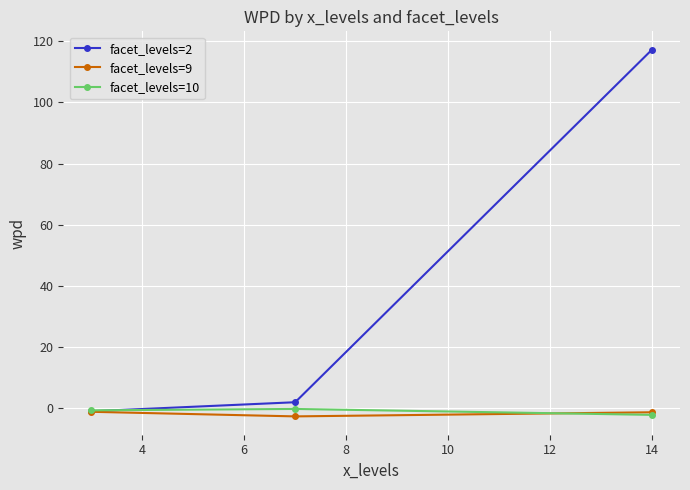

Which series has the largest range (max minus min)?

facet_levels=2